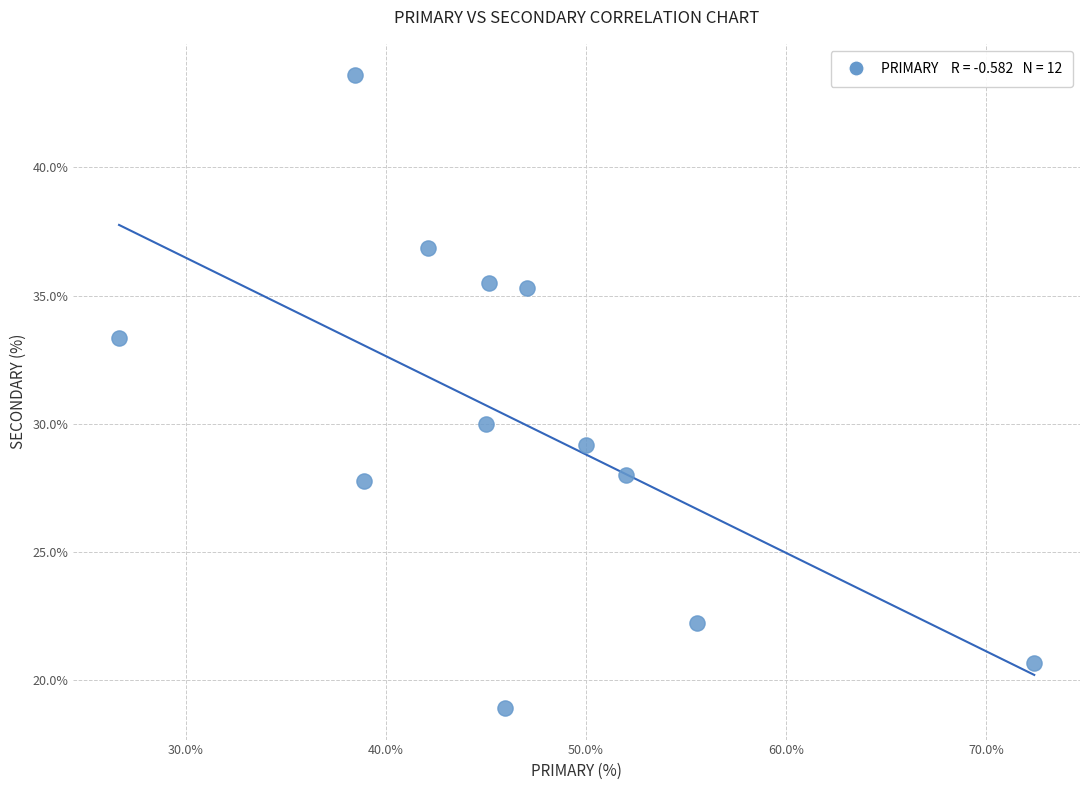

What is the range of X values (max minus min)?

45.7